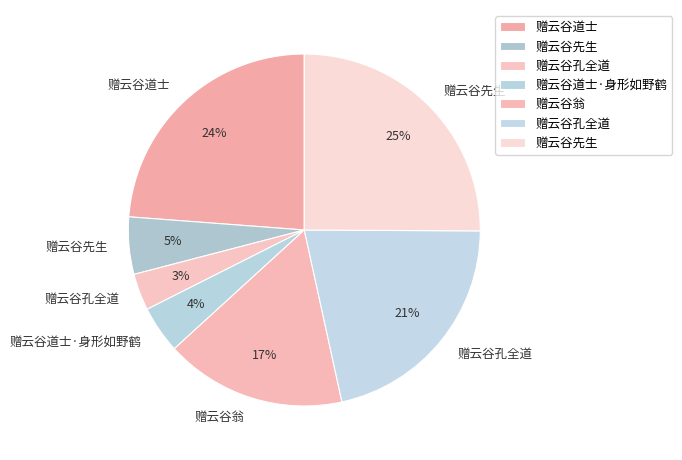

How many slices are in this pie chart?

7